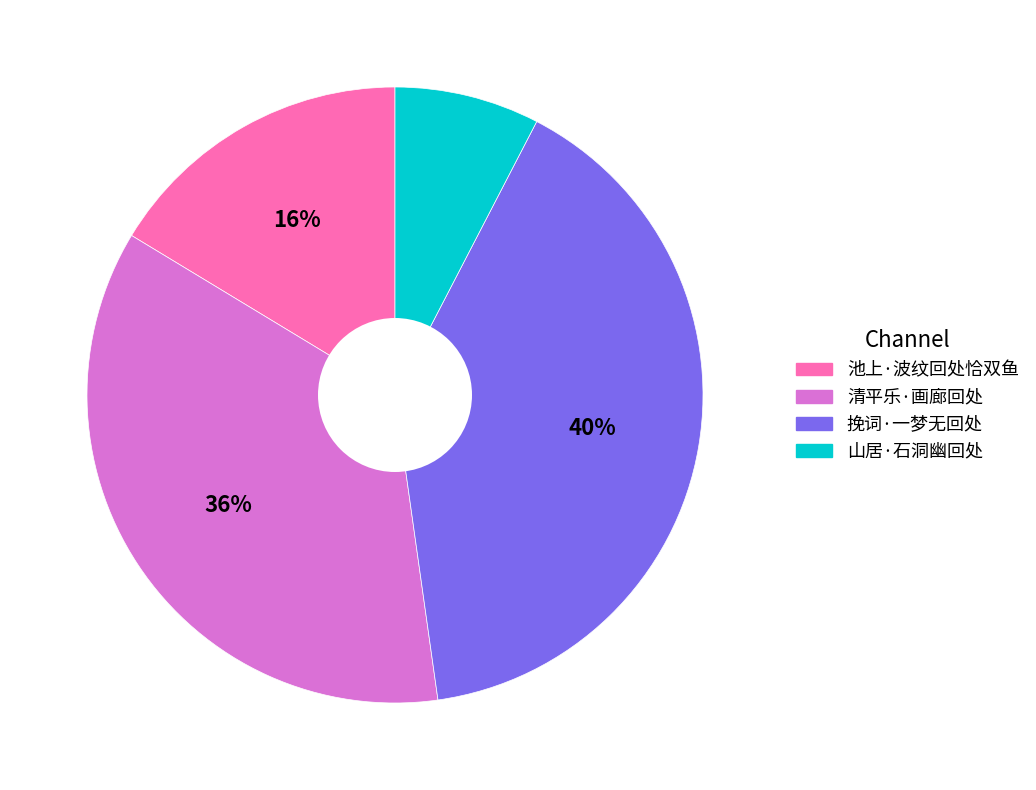

Is there any slice that represents more than half of the pie?

No